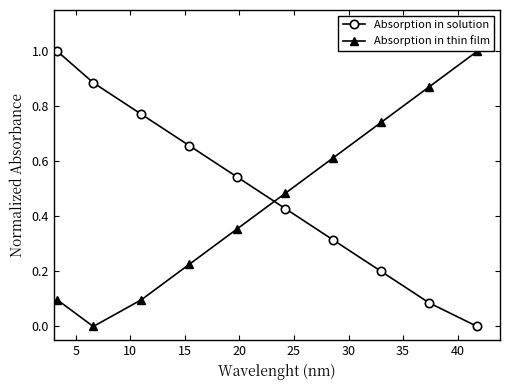

Which series has the largest total across all categories?

Absorption in solution